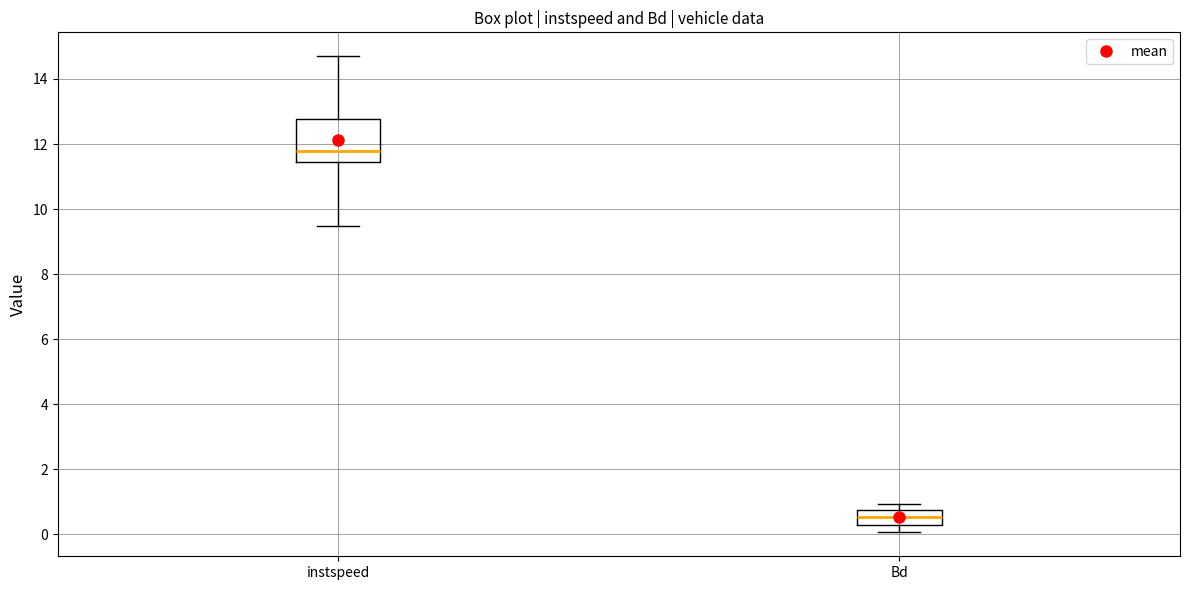

Which box has the highest median line?

instspeed